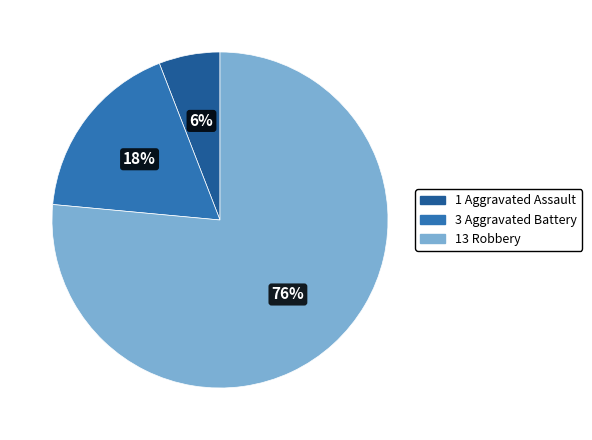

To the nearest percent, what is the average slice percentage?

33%